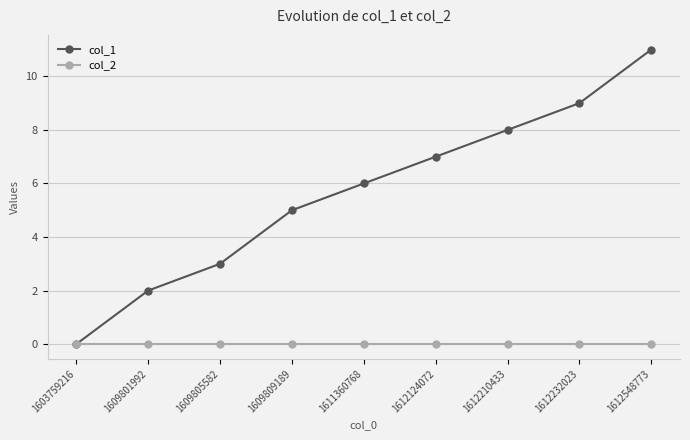

What is the total value across all series at 1609809189?

5